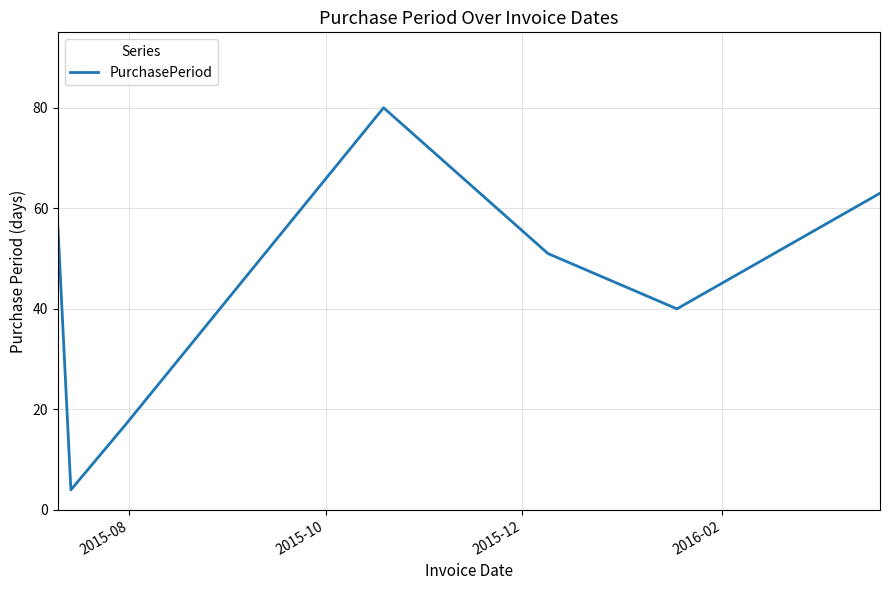

What is the greatest value displayed?

80